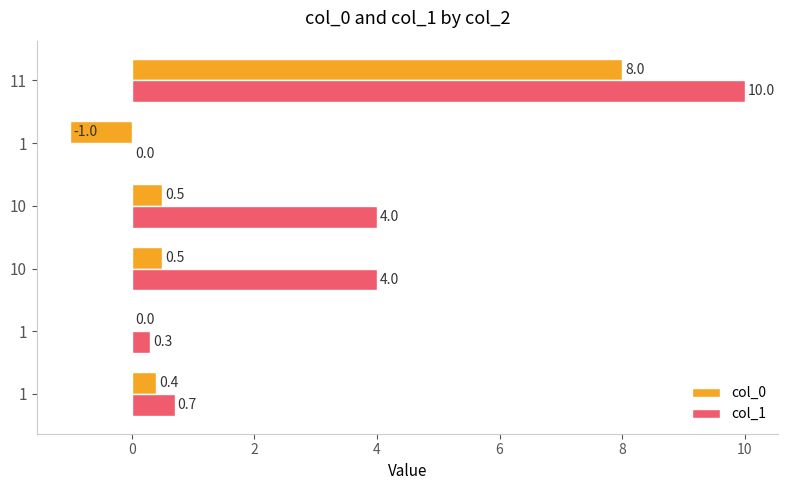

What is the sum of all col_0 values?

8.4